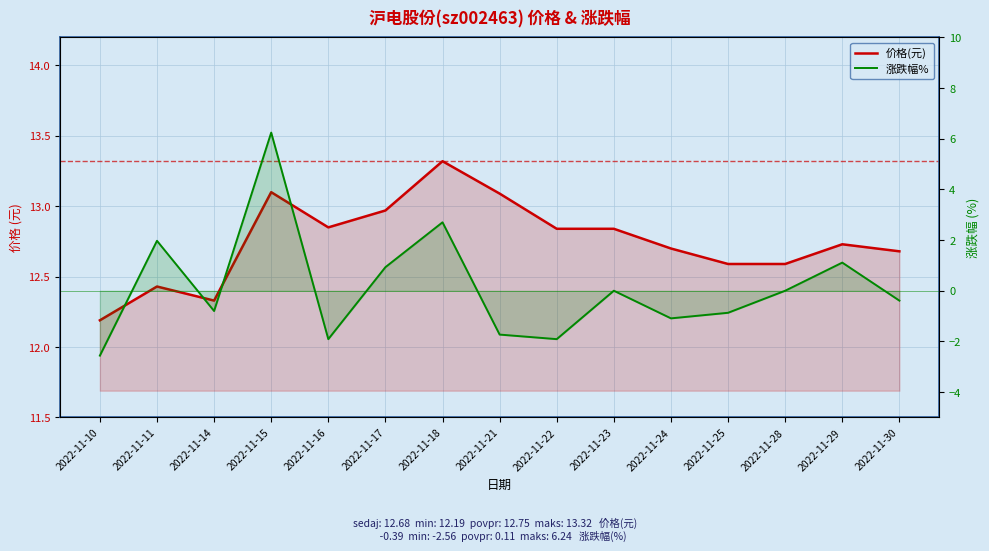

True or false: 涨跌幅% and 价格(元) intersect in this chart.

False